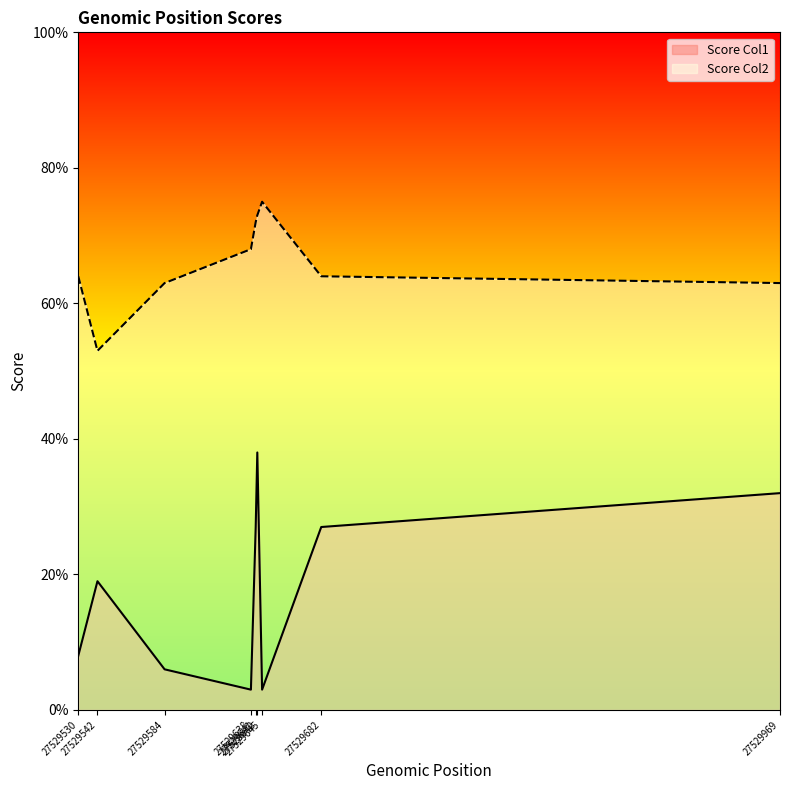

What is the difference between the maximum and minimum values in the Score Col1 series?

35